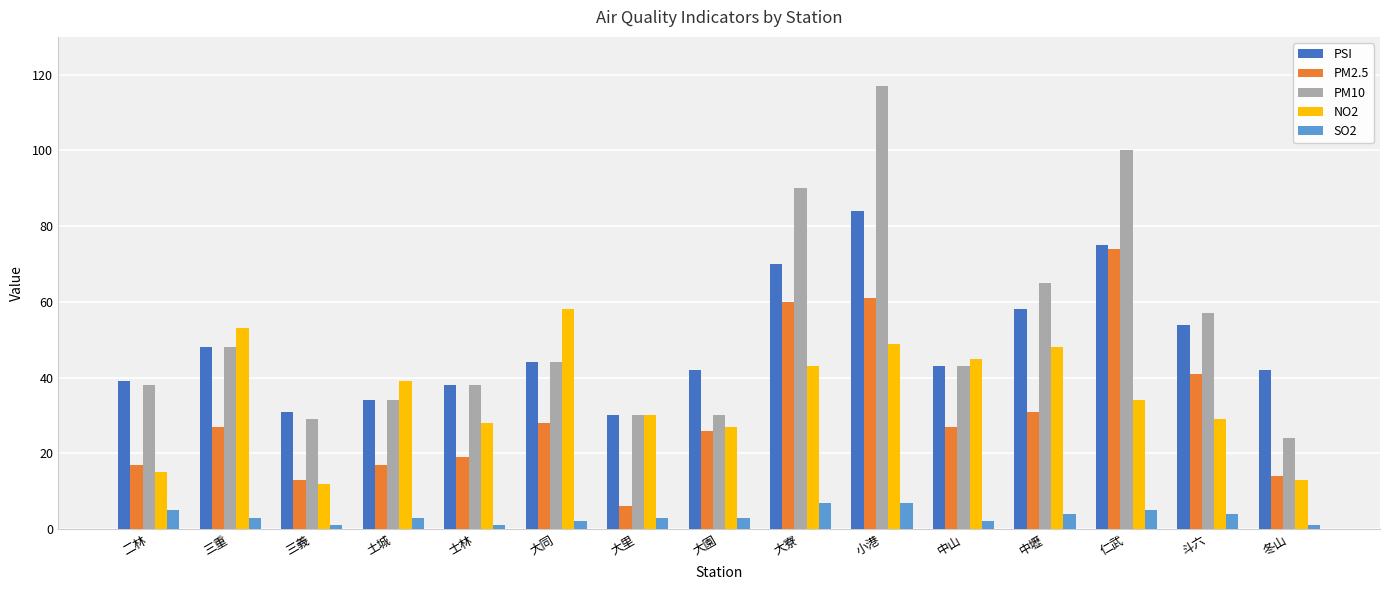

The NO2 series shows 20 at 中山. True or false?

False